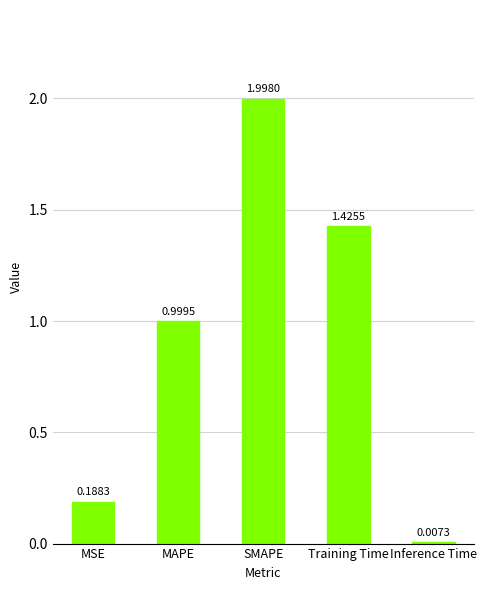

How many bars are there in total?

5